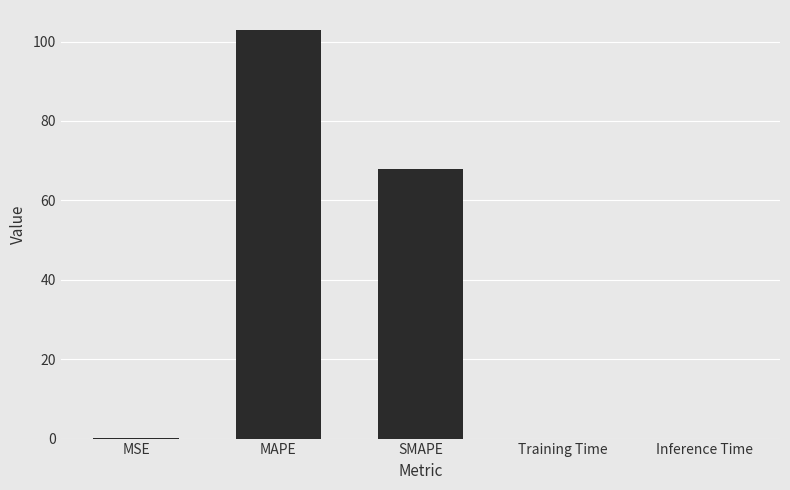

Are the bars horizontal?

No